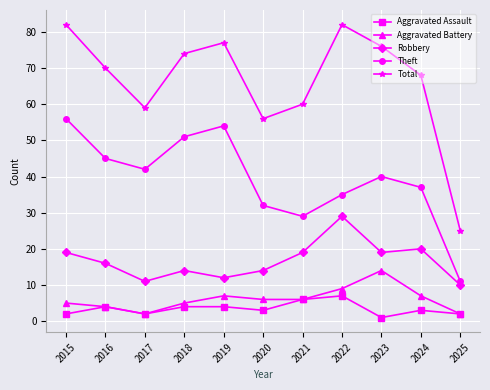

At which label is Theft closest to 33?

2020